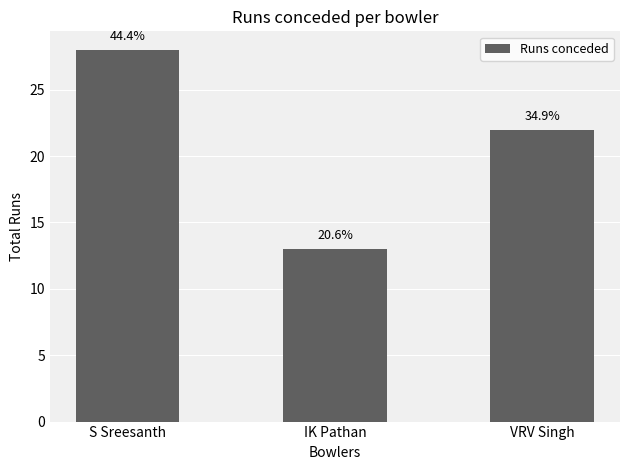

Reading left to right, extract all data points from this chart.

28	13	22